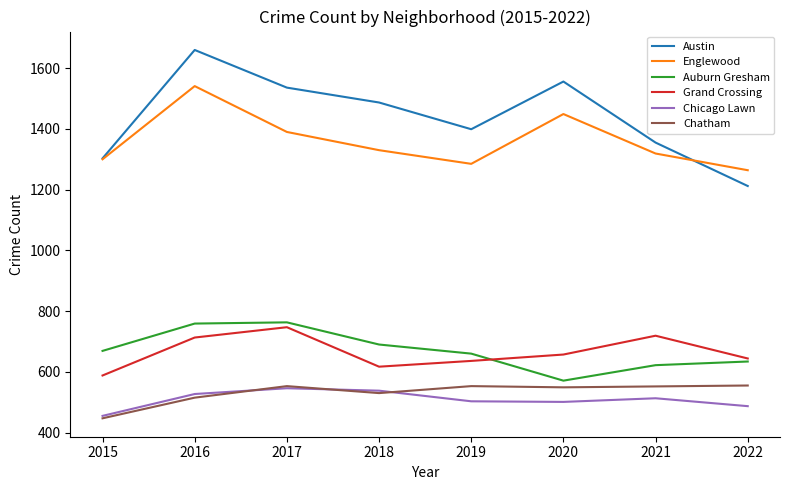

What is the total value across all series at 2022?

4796